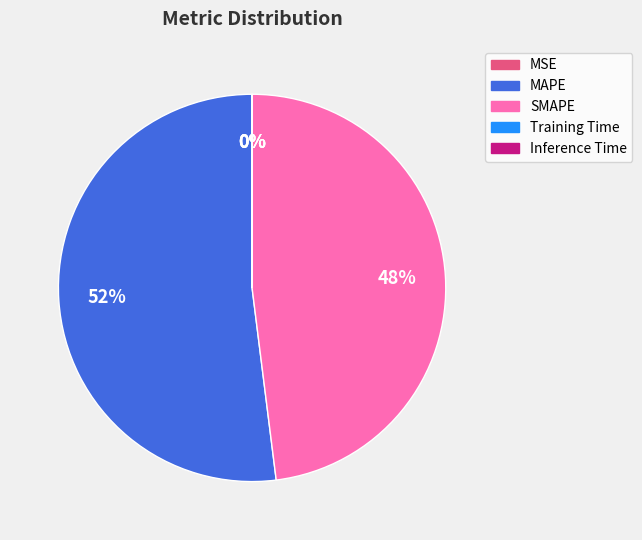

Is the sum of MAPE and SMAPE greater than half?

Yes